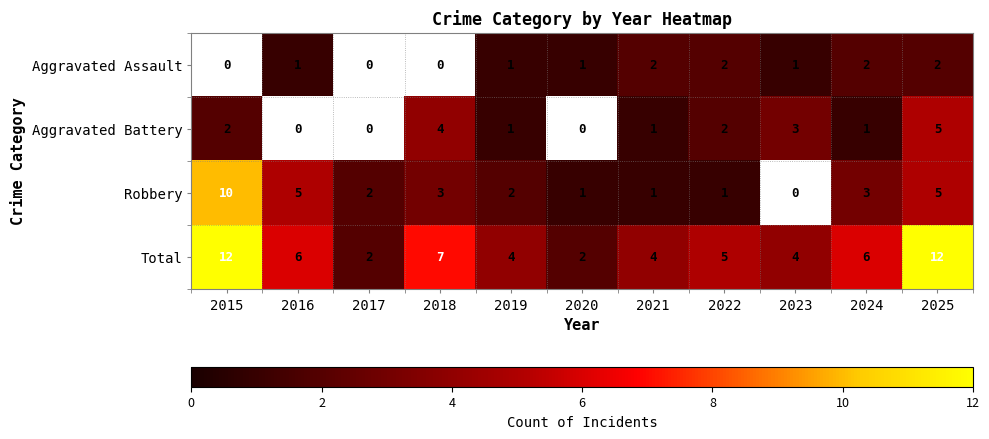

The value of Aggravated Assault at 2016 is 1. True or false?

True